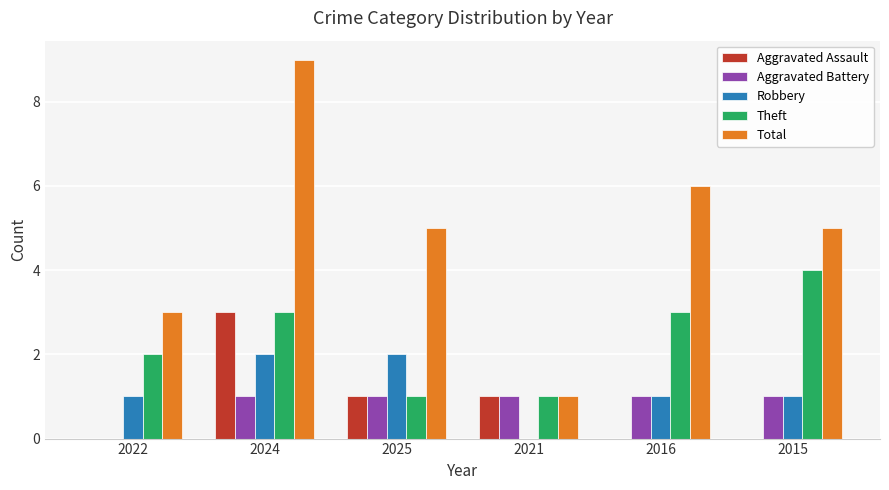

At which label is Theft closest to 2?

2022